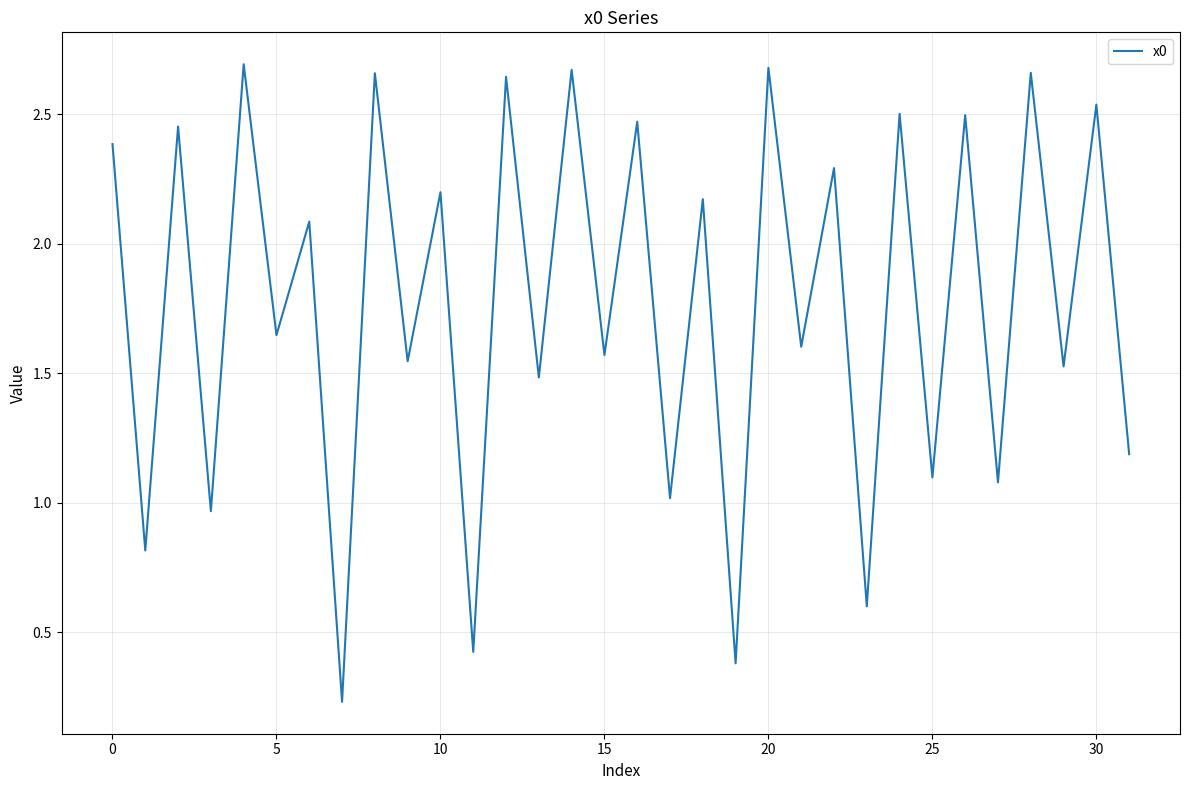

The value at 0 is 4.3. True or false?

False